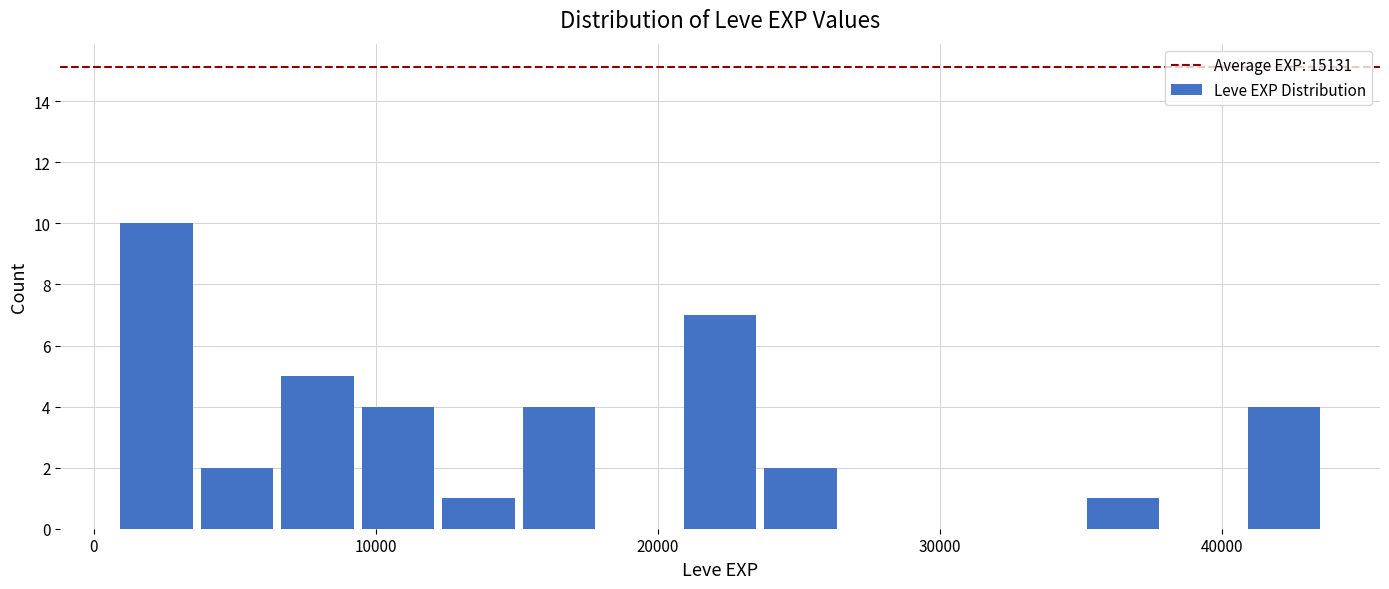

Around what value on the x-axis is the tallest bar? Give the approximate position of its centre, as read against the axis.

2000